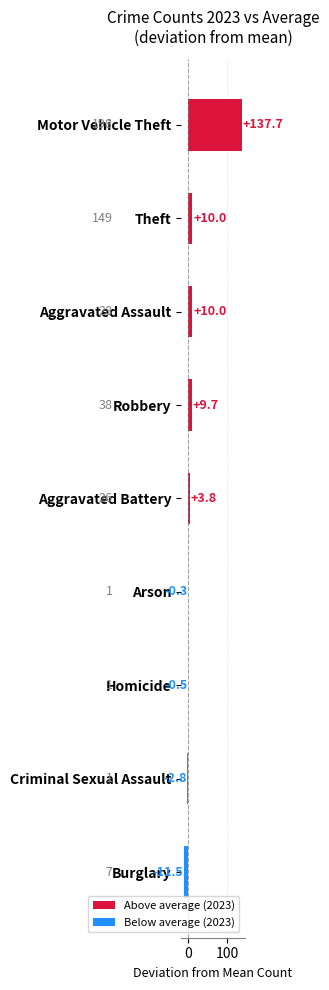

Is it true that the value at Theft is 10.0?

True